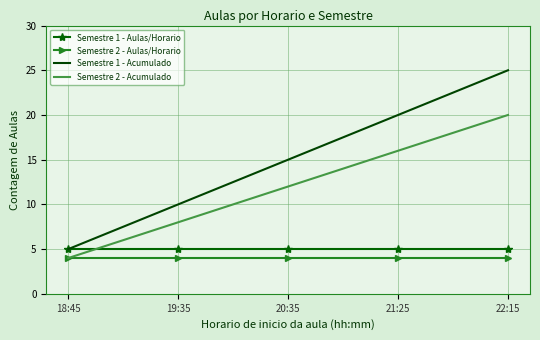

What is the greatest value displayed?

25